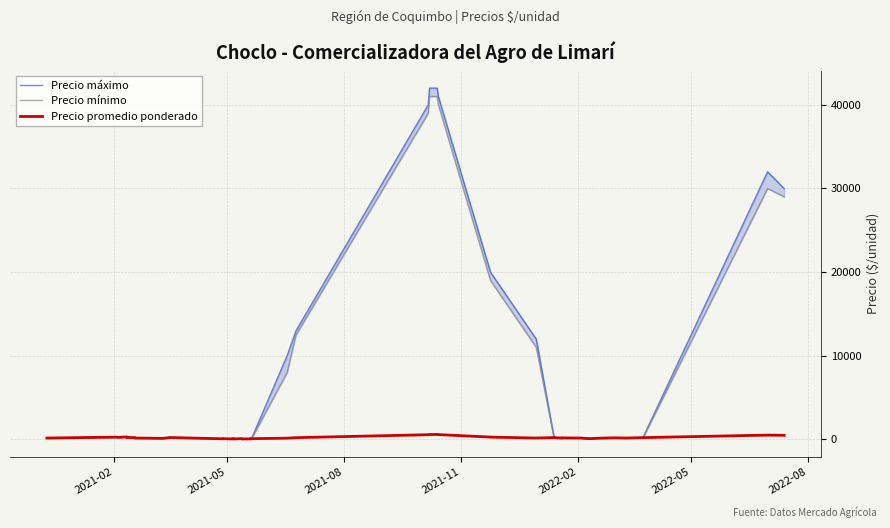

What is the average value of the Precio máximo series?

7174